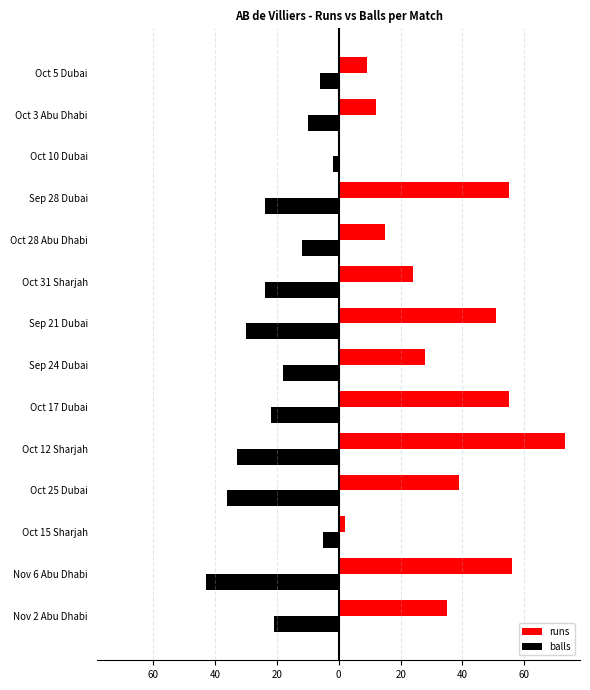

What are all the series names shown in the legend?

runs, balls